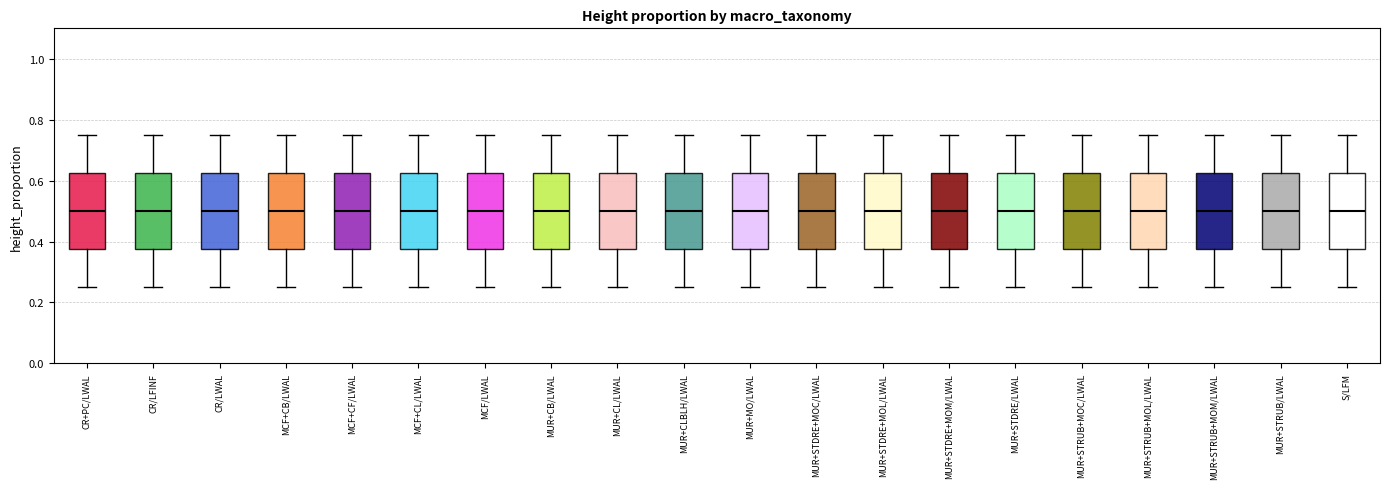

Where is the upper edge of the box for CR+PC/LWAL on the y-axis? The values are not printed on the chart, so give them approximately, as read against the axis.

0.62